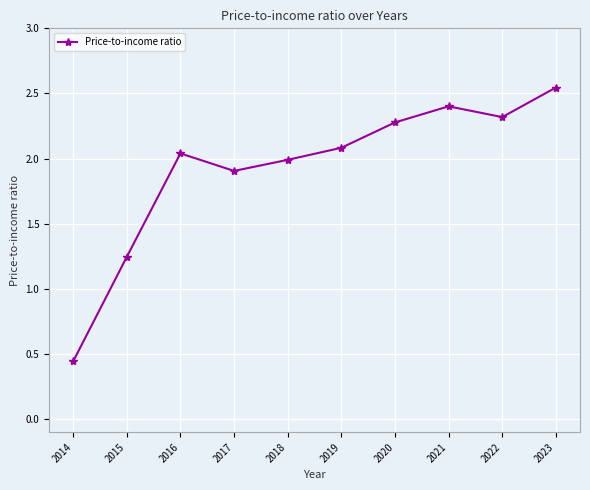

At which label does the data first exceed 2?

2016